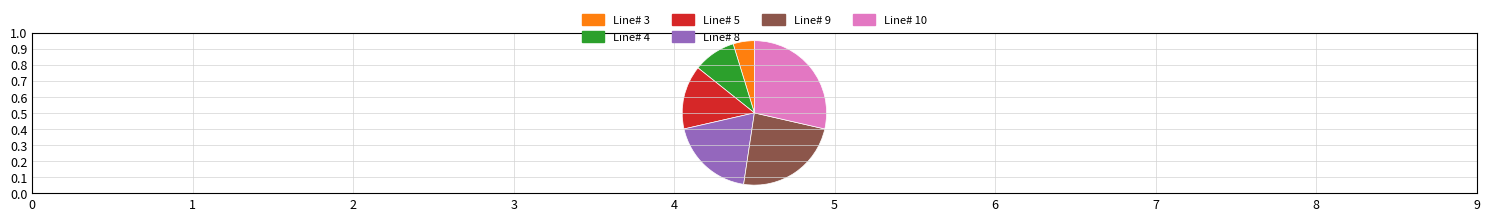

The Line# 9 slice represents 14% of the pie. True or false?

False